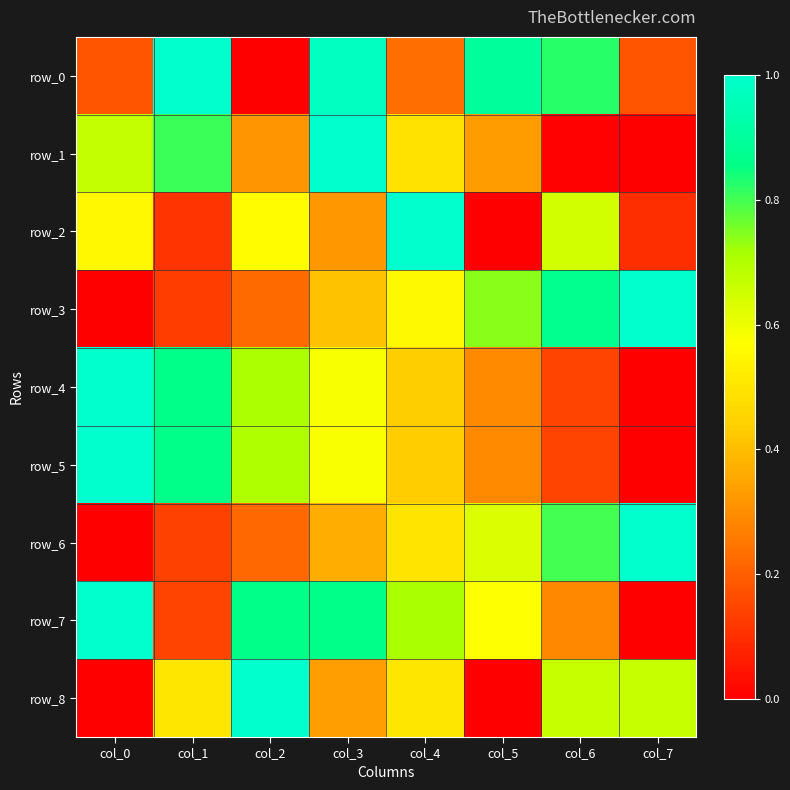

The row_6 series shows 0.5 at col_4. True or false?

True